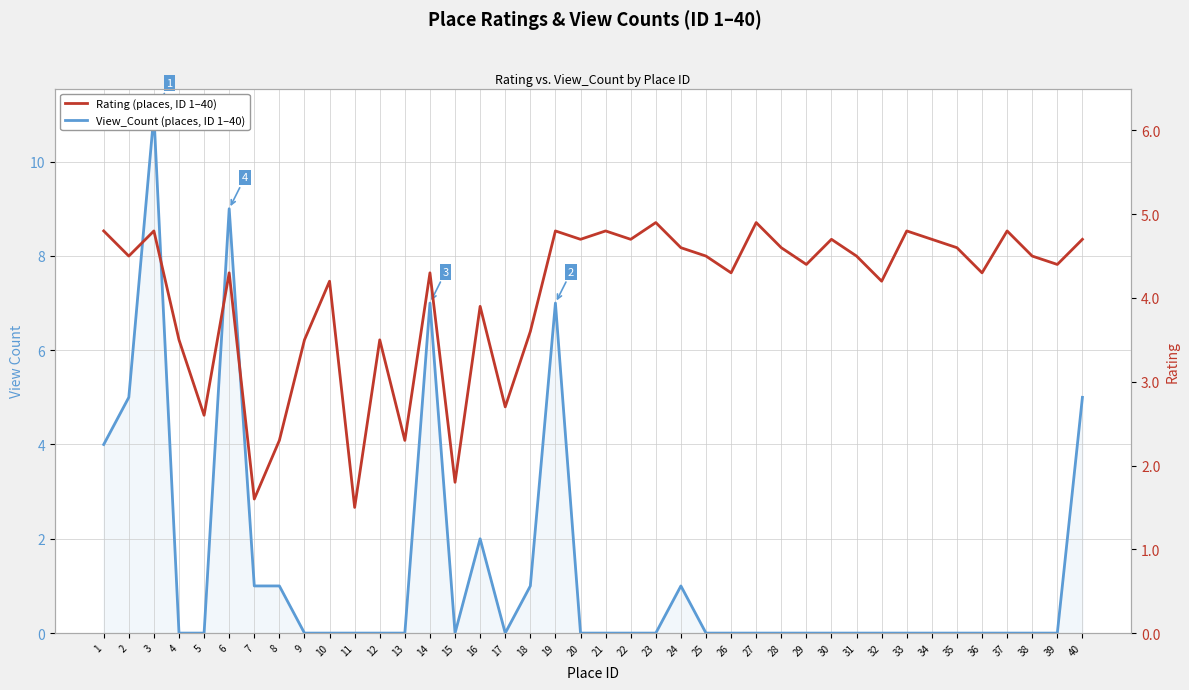

Which series has the largest total across all categories?

Rating (places, ID 1–40)